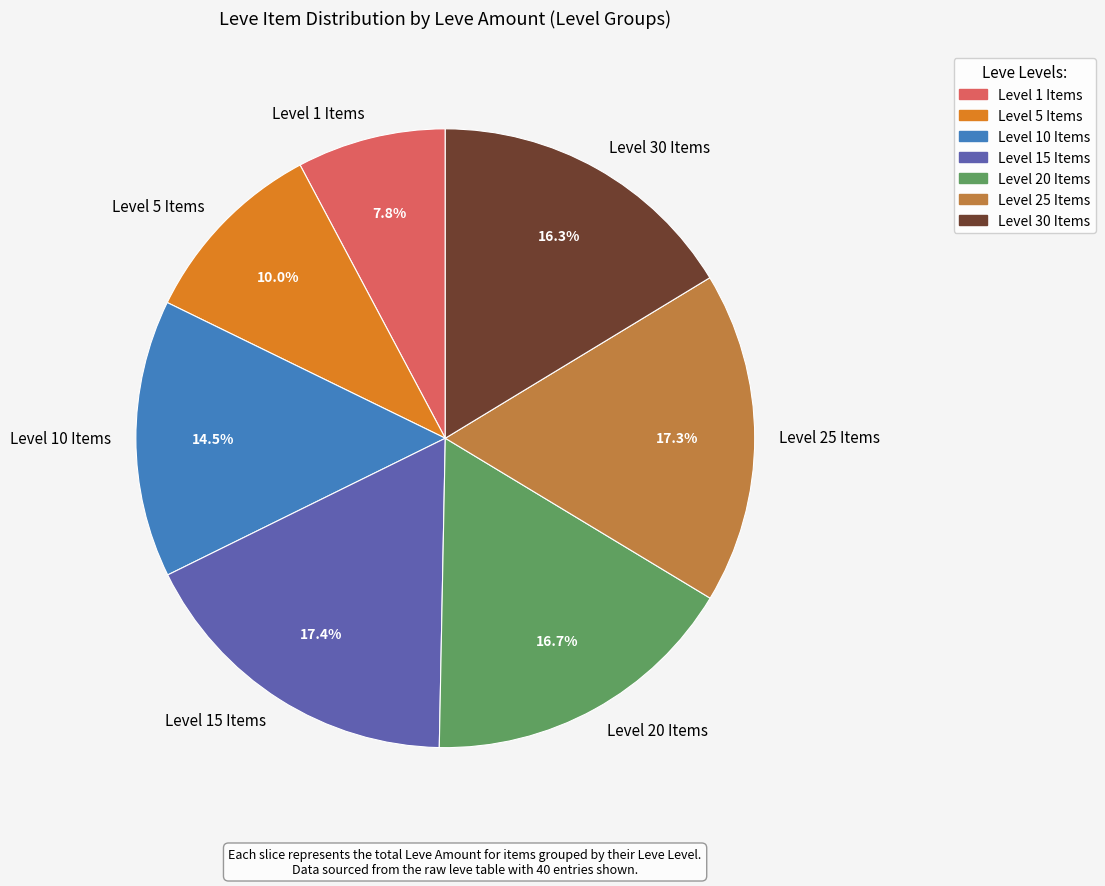

Which category has the smallest portion of the pie?

Level 1 Items